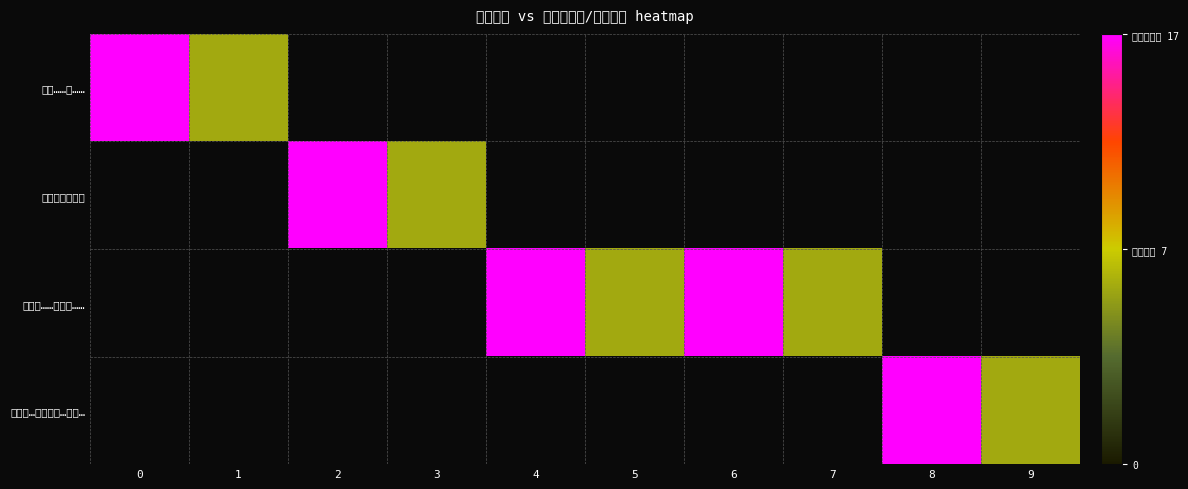

At which label does んじゅ……じゅる…… first exceed 7?

4